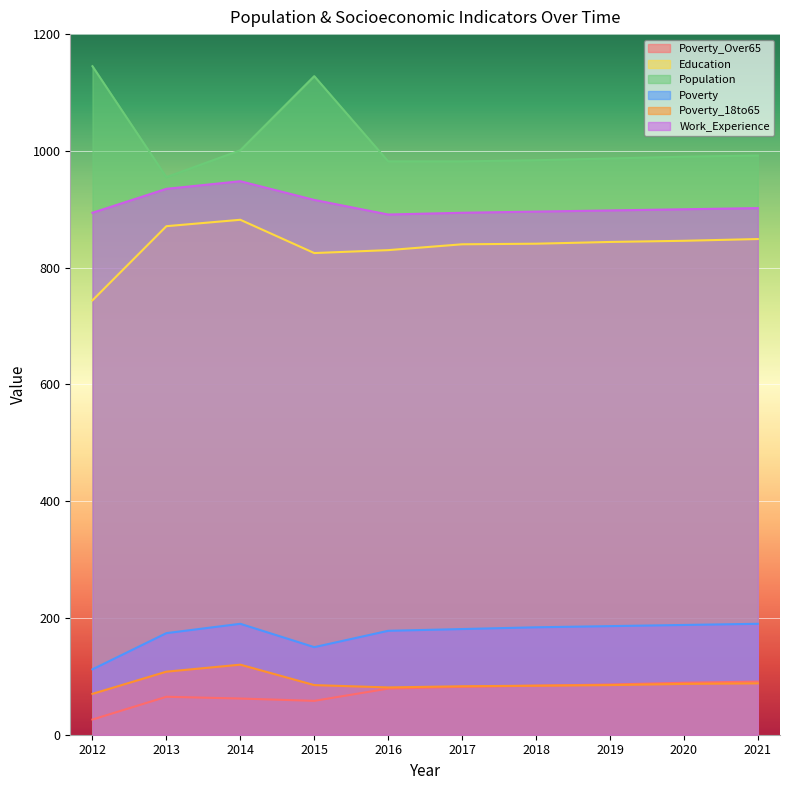

The value of Poverty at 2016 is 289. True or false?

False